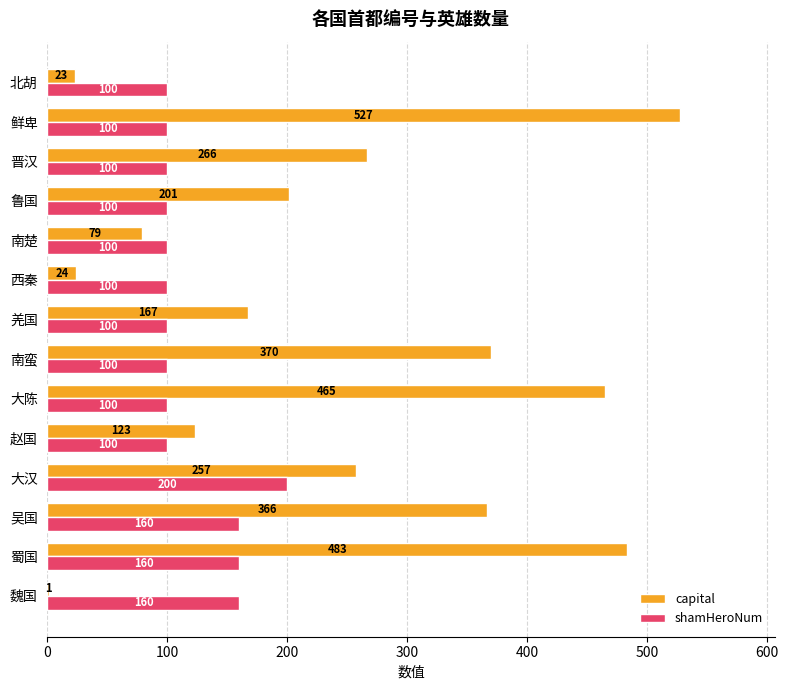

How many distinct data groups are displayed?

2